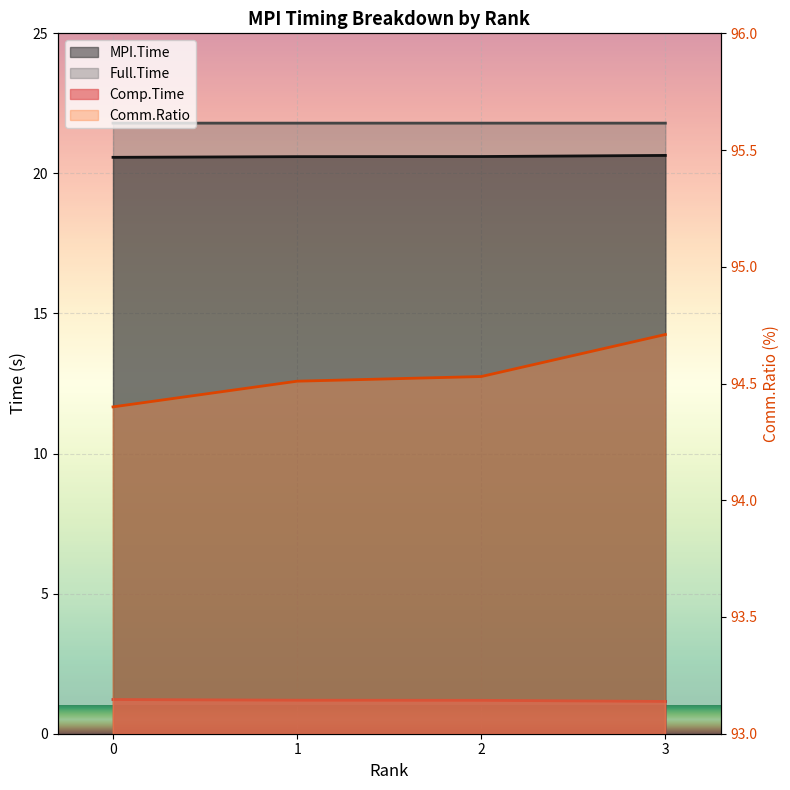

What is the value of the Full.Time point at the 2nd from the left?

21.8